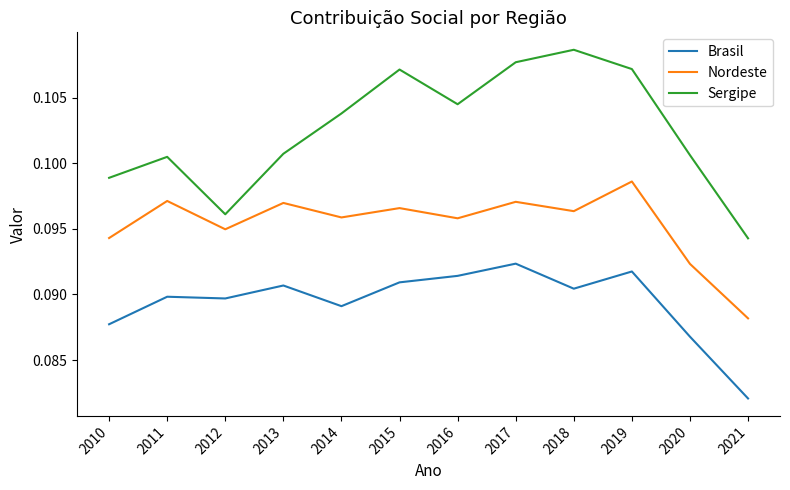

Which series has the largest range (max minus min)?

Sergipe